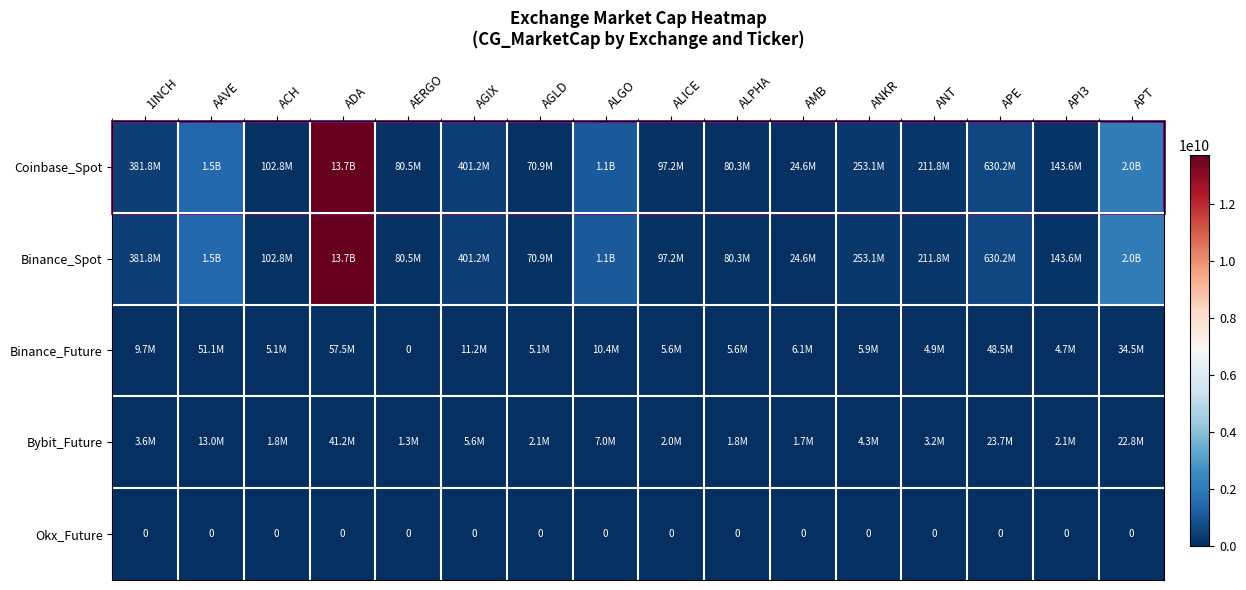

Is it true that Coinbase_Spot equals 115867915 at AERGO?

False